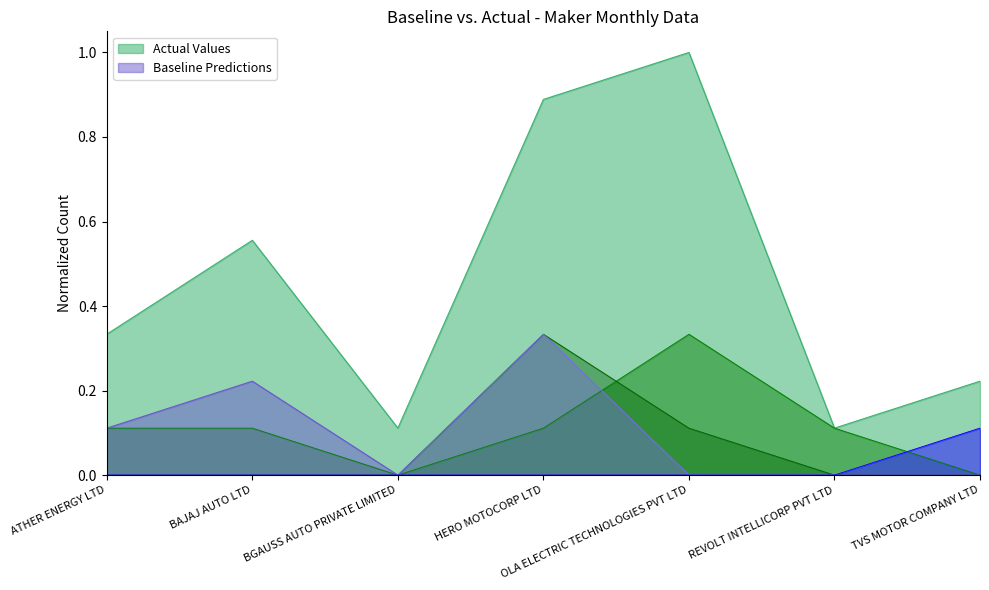

True or false: Baseline Predictions has a value of 0.0 at REVOLT INTELLICORP PVT LTD.

True